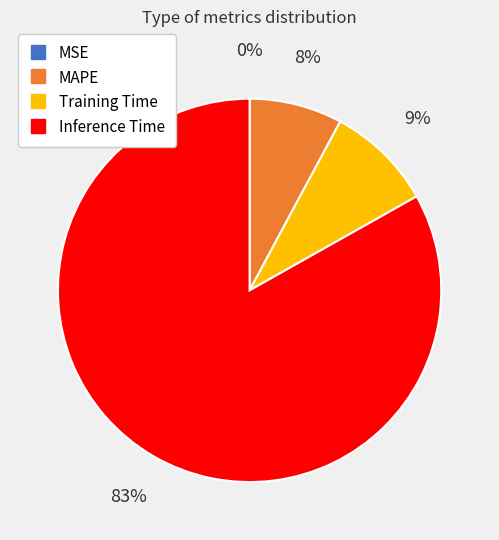

Is there any slice that represents more than half of the pie?

Yes